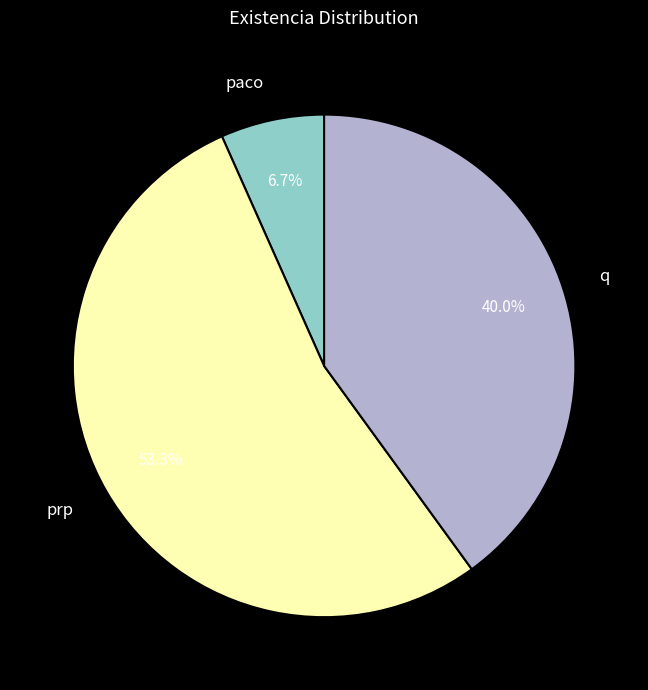

How many slices are in this pie chart?

3